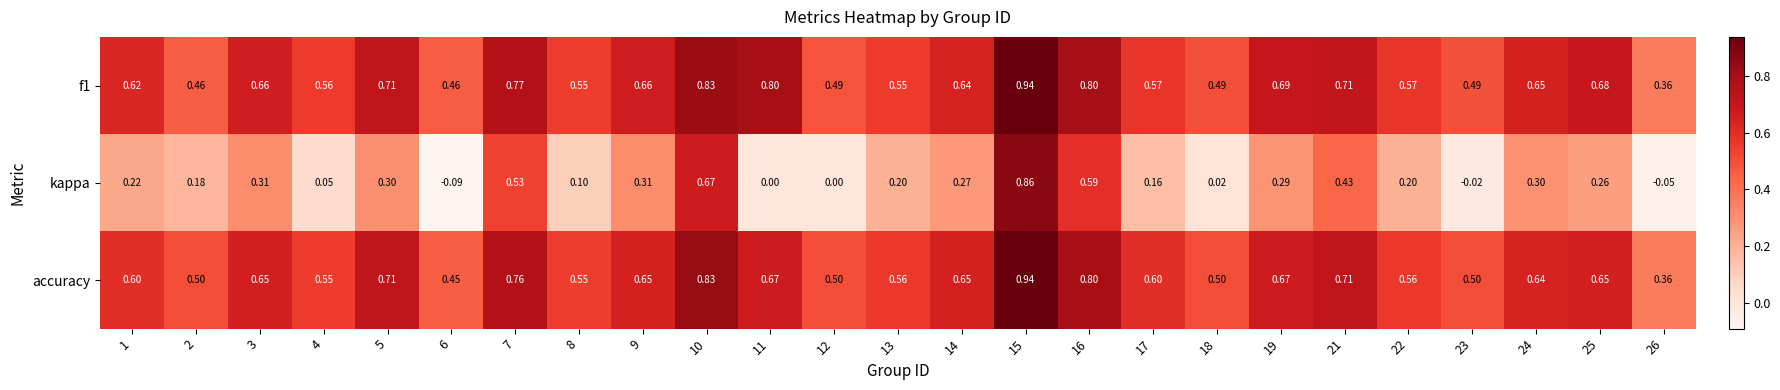

Which series changed the most between 5 and 10?

kappa